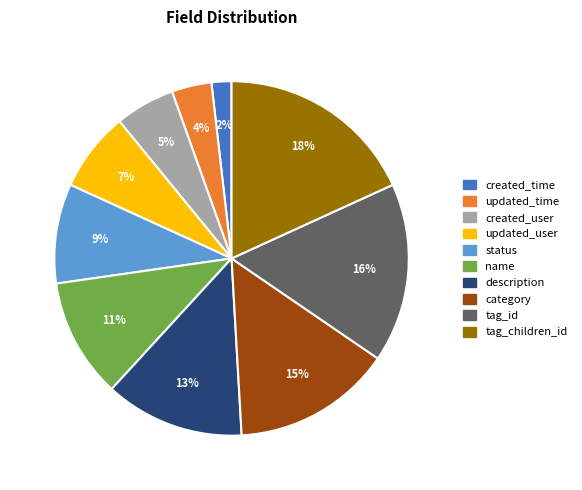

To the nearest percent, what is the difference between the tag_children_id and created_user slice percentages?

13%